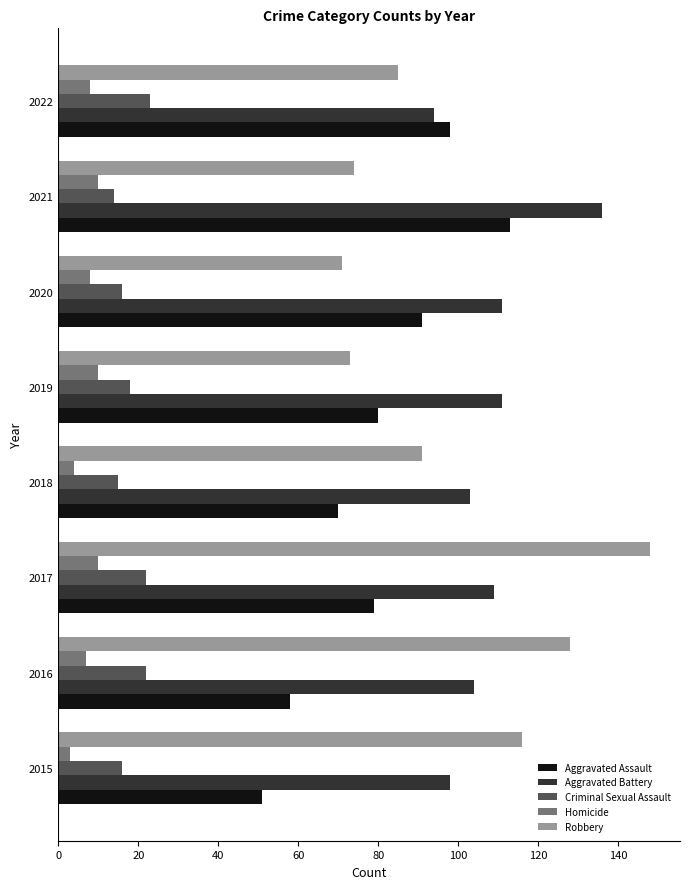

True or false: Aggravated Assault has a value of 113 at 2021.

True